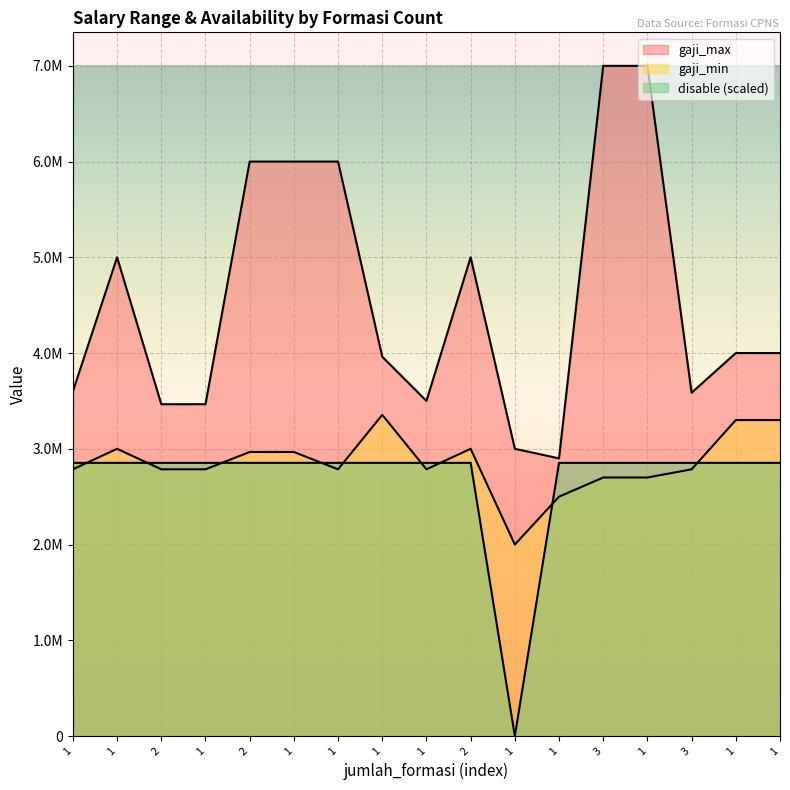

Reading right to left, extract all data points from this chart.

gaji_max: 4000000.0	4000000.0	3585700.0	7000000.0	7000000.0	2900000.0	3000000.0	5000000.0	3500000.0	3961875.0	6000000.0	6000000.0	6000000.0	3465700.0	3465778.0	5000000.0	3600000.0
gaji_min: 3300000.0	3300000.0	2785700.0	2700000.0	2700000.0	2500000.0	2000000.0	3000000.0	2785700.0	3354617.0	2785700.0	2966500.0	2966500.0	2785700.0	2785700.0	3000000.0	2785700.0
disable: 2853048.1	2853048.1	2853048.1	2853048.1	2853048.1	2853048.1	0.0	2853048.1	2853048.1	2853048.1	2853048.1	2853048.1	2853048.1	2853048.1	2853048.1	2853048.1	2853048.1